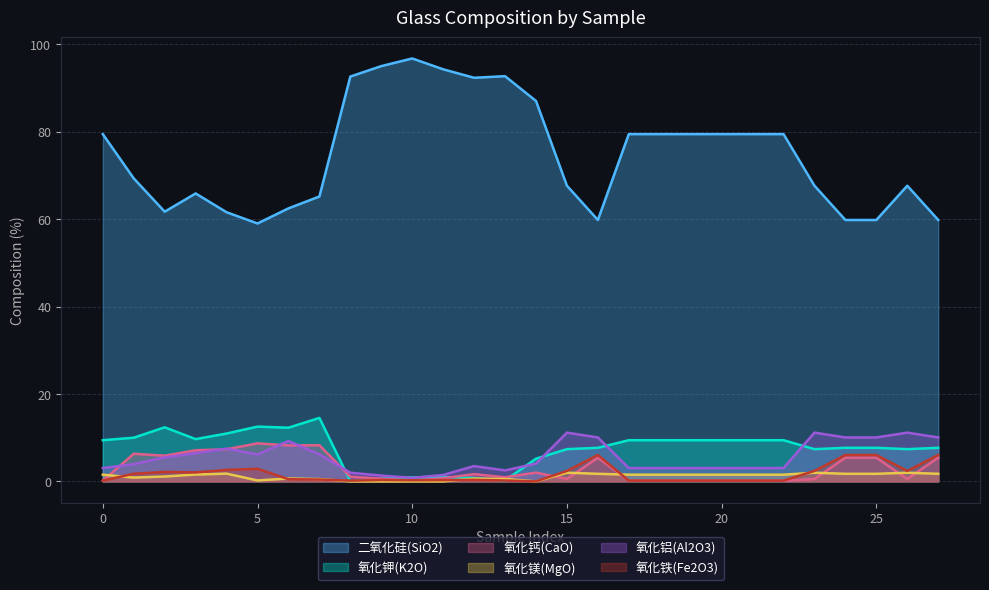

What is the value of the 氧化铝(Al2O3) point at the 18th from the left?

3.0